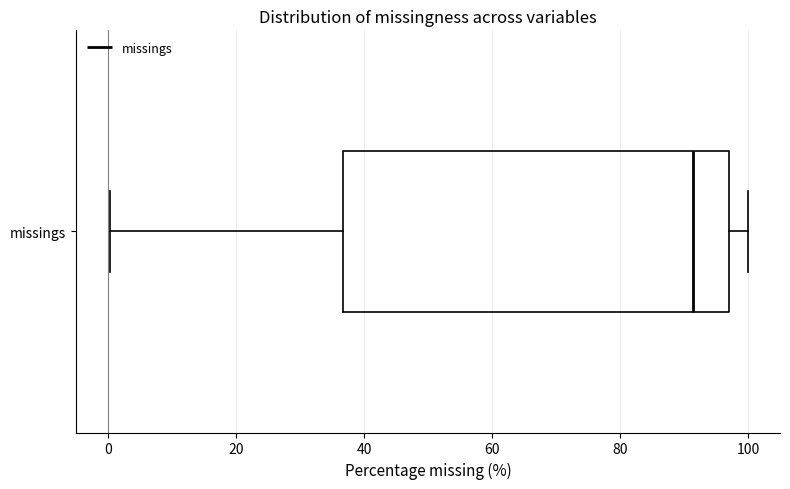

Transcribe this box plot: give where the median line is, the range the box spans, and where the two whiskers end, as read against the x-axis. The values are not printed on the chart, so give them approximately, as read against the axis.

median 92, box 36 to 98, whiskers 0 to 100